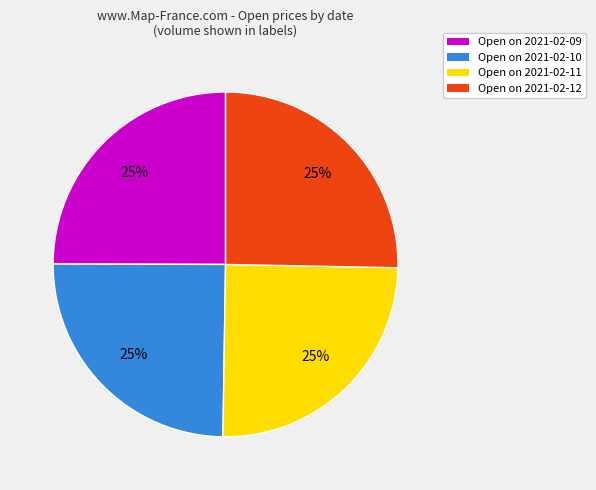

Is there any slice that represents more than half of the pie?

No